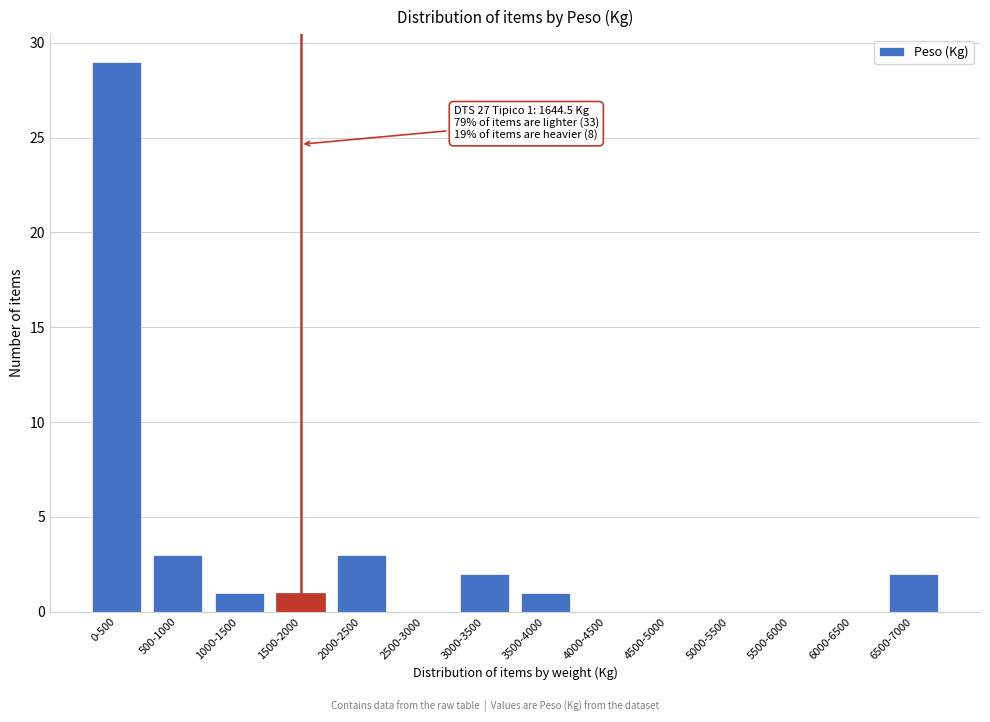

Reading left to right, list all the values displayed in this chart.

0-500=29	500-1000=3	1000-1500=1	1500-2000=1	2000-2500=3	2500-3000=0	3000-3500=2	3500-4000=1	4000-4500=0	4500-5000=0	5000-5500=0	5500-6000=0	6000-6500=0	6500-7000=2